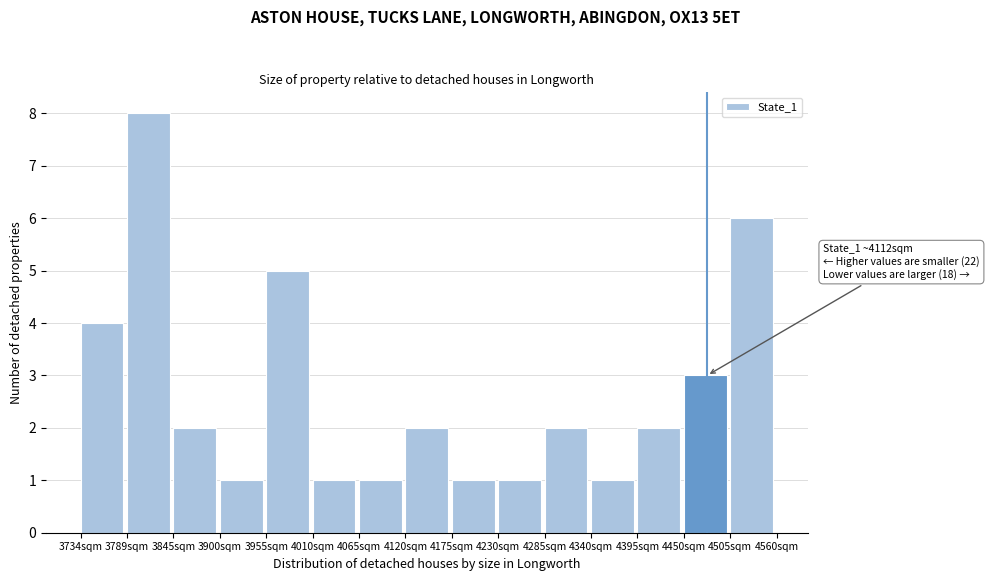

Over which range of the x-axis is the bar tallest?

3790 to 3840